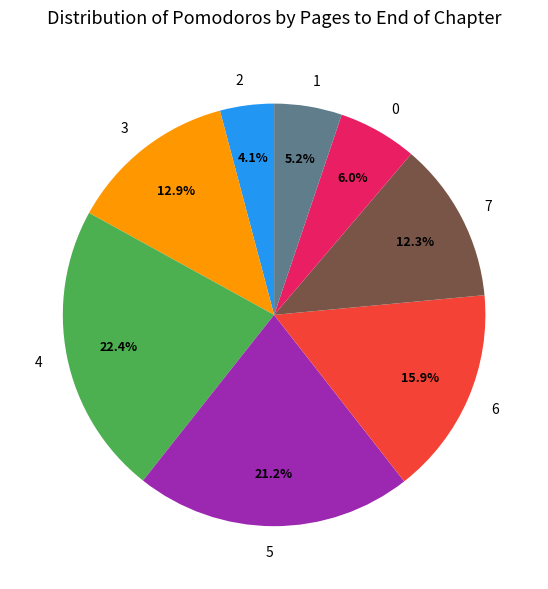

Count the number of slices in the pie.

8